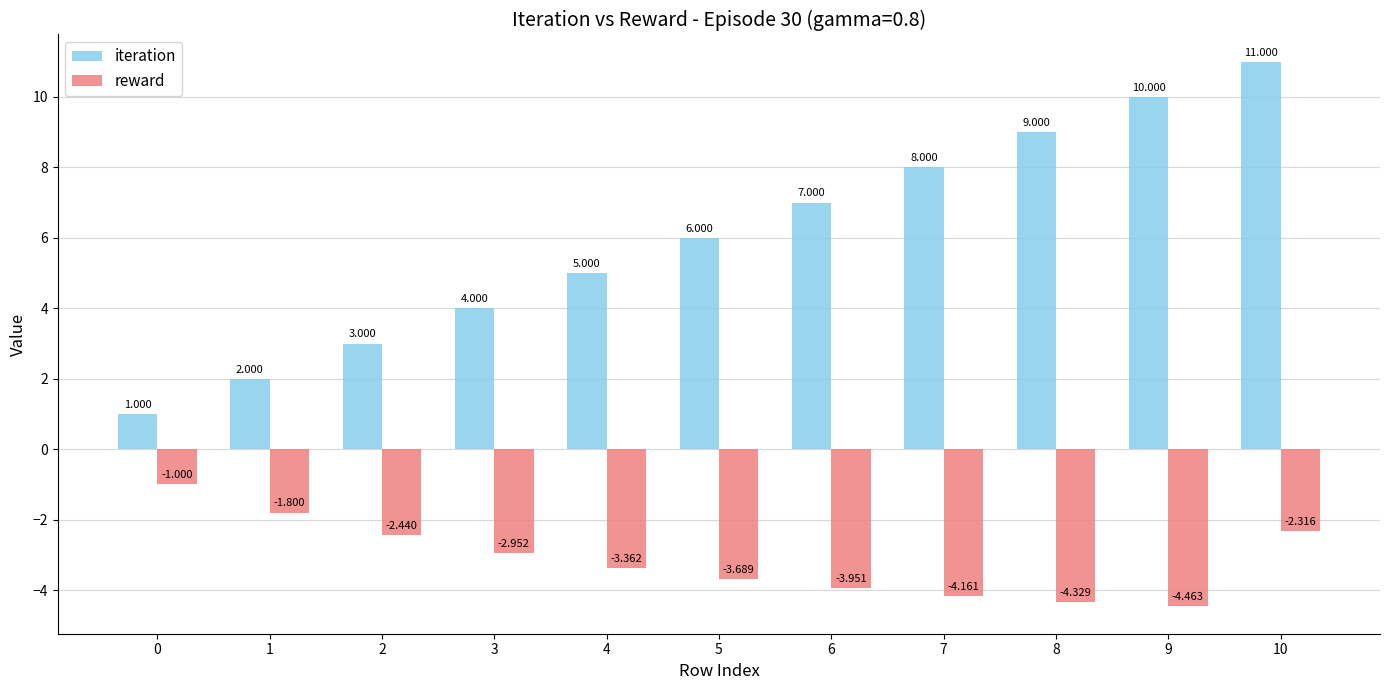

Which series has the largest range (max minus min)?

iteration